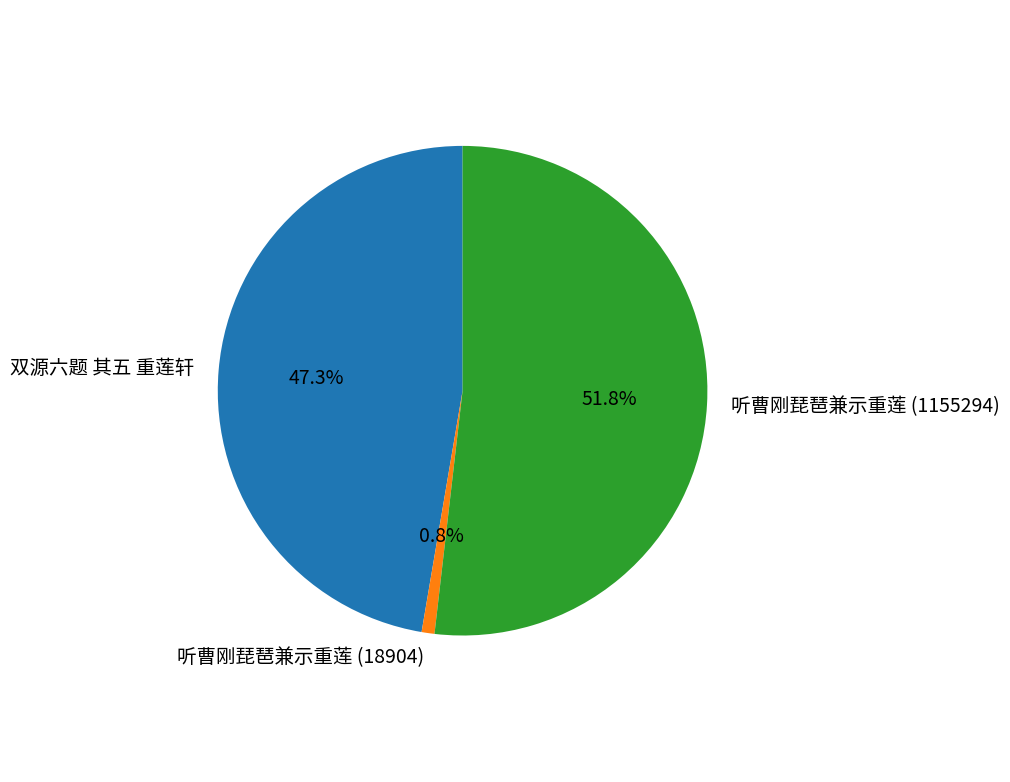

Do 听曹刚琵琶兼示重莲 (1155294) and 双源六题 其五 重莲轩 together represent more than half of the pie?

Yes